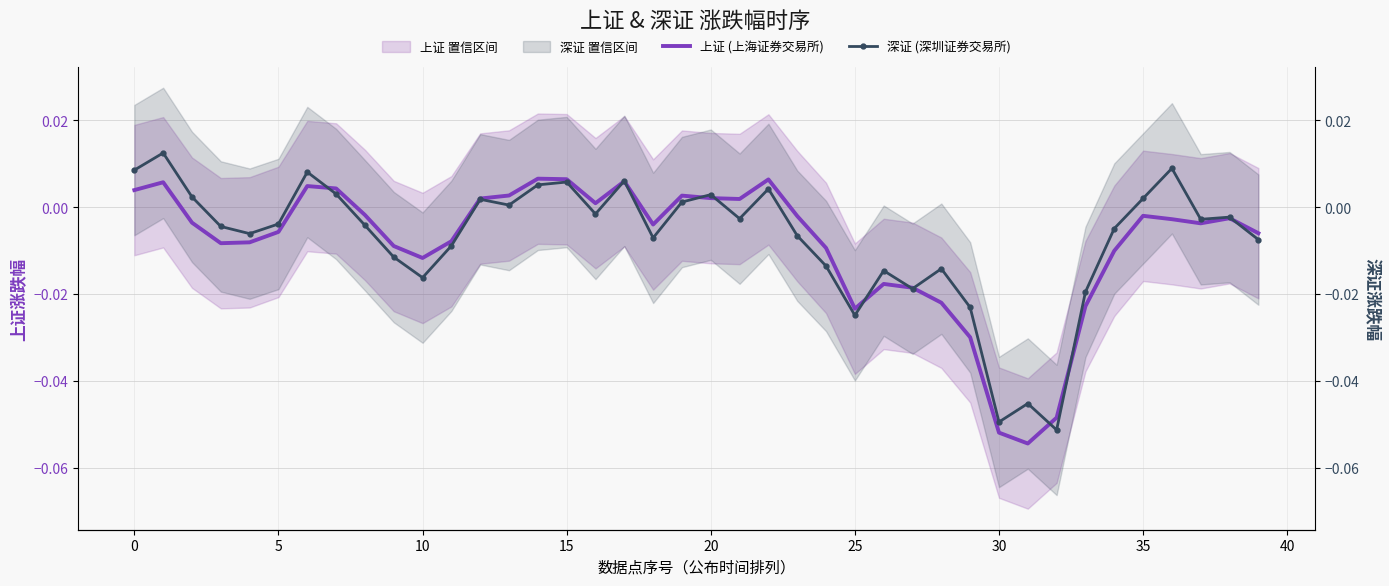

The value of 深证 (深圳证券交易所) at 22 is 0.0. True or false?

False